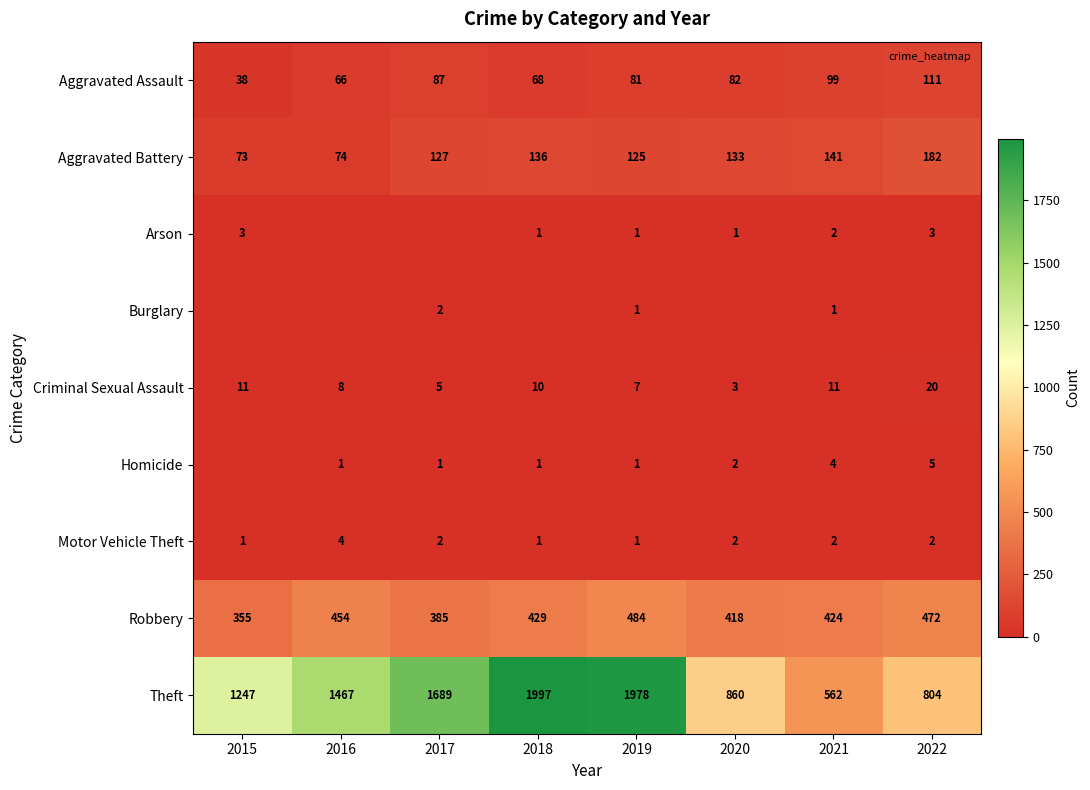

At which label does Criminal Sexual Assault reach its peak?

2022